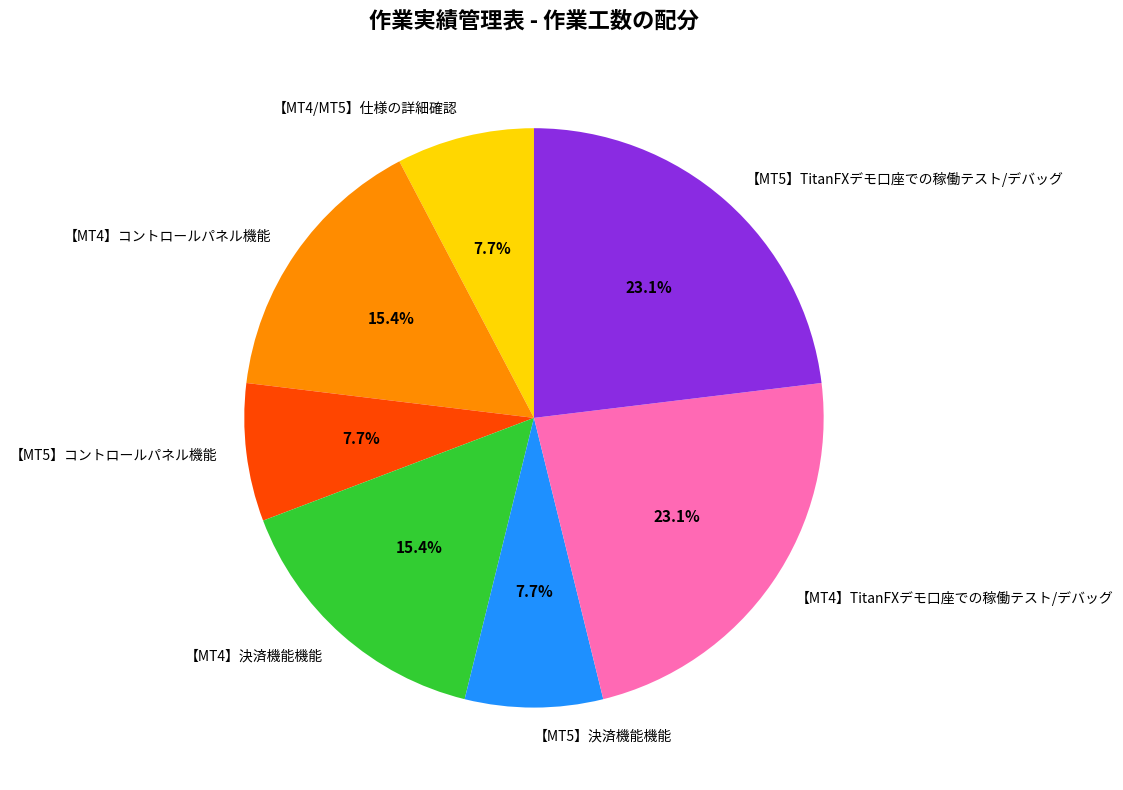

Between 【MT4】決済機能機能 and 【MT5】コントロールパネル機能, which is larger?

【MT4】決済機能機能